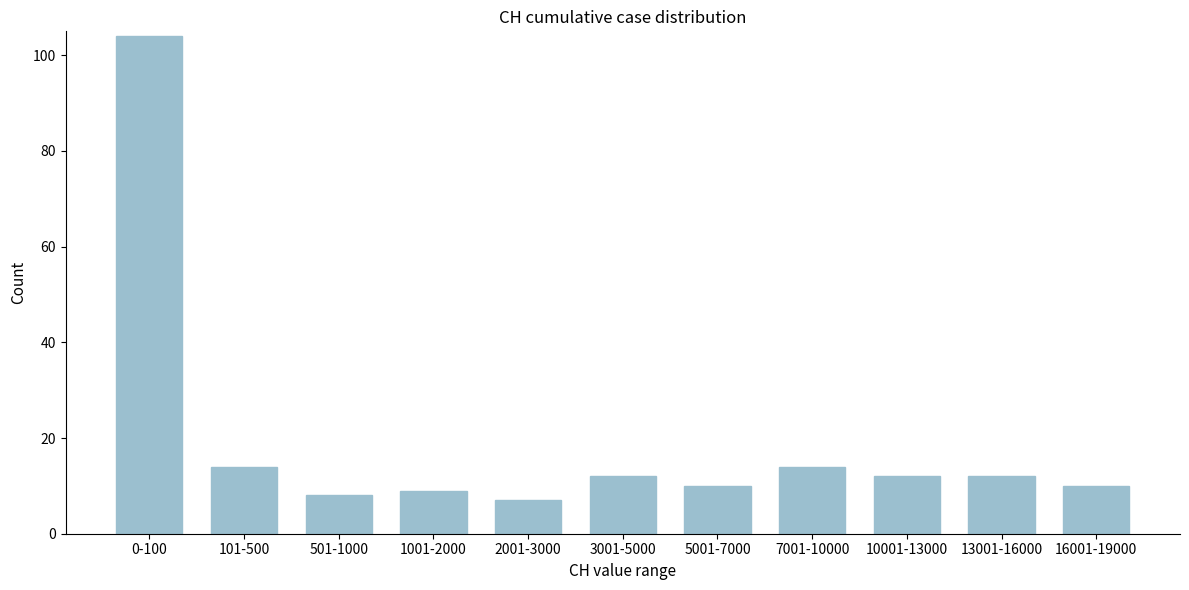

Reading right to left, list all the values displayed in this chart.

10	12	12	14	10	12	7	9	8	14	104